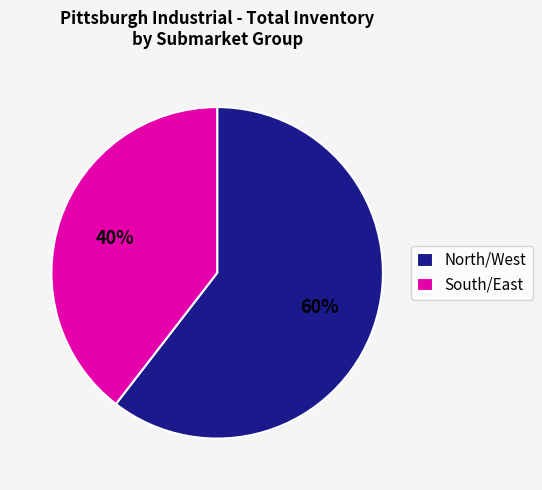

Approximately how many times larger is the value at North/West compared to South/East?

1.5